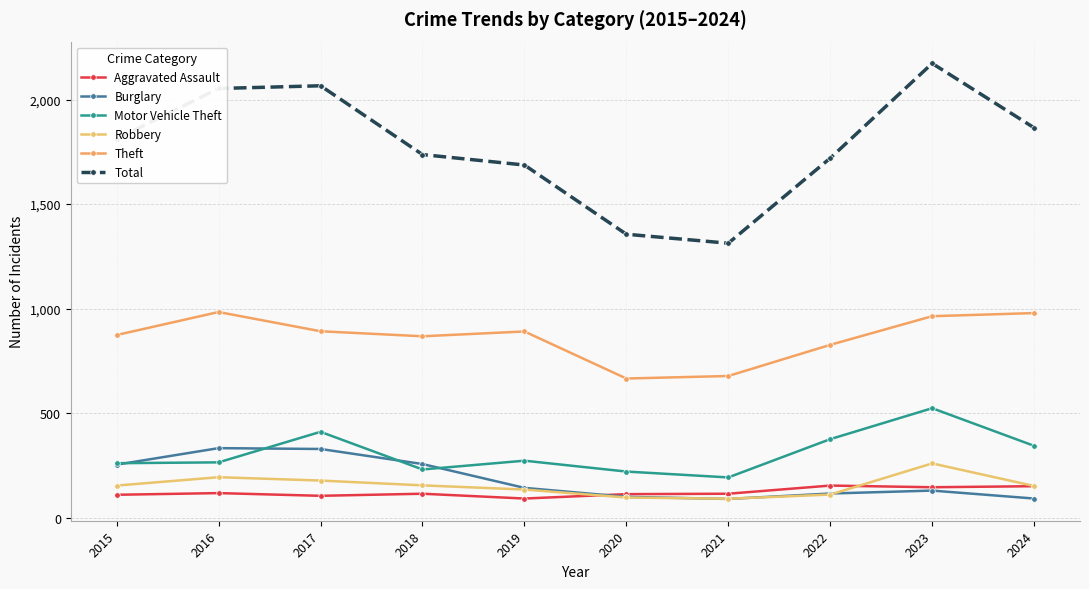

Is this an area chart (filled region under the line)?

No